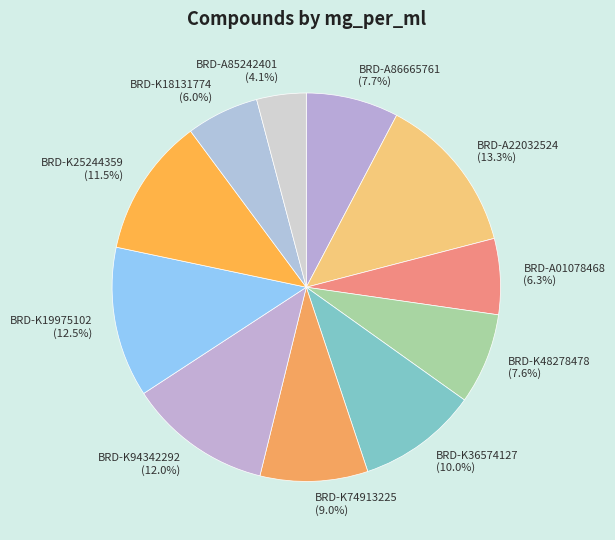

Between BRD-K74913225 (9.0%) and BRD-K18131774 (6.0%), which is larger?

BRD-K74913225 (9.0%)